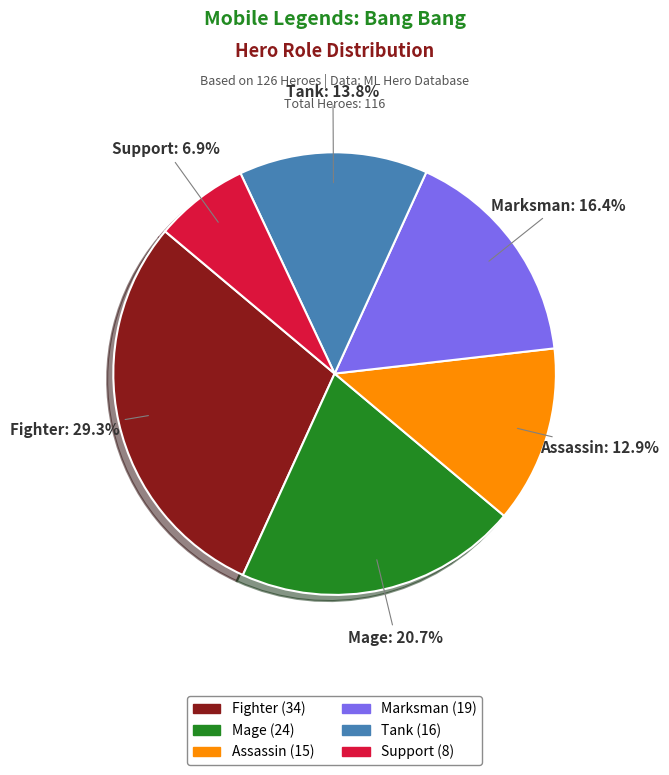

What is the largest slice in the pie chart?

Fighter